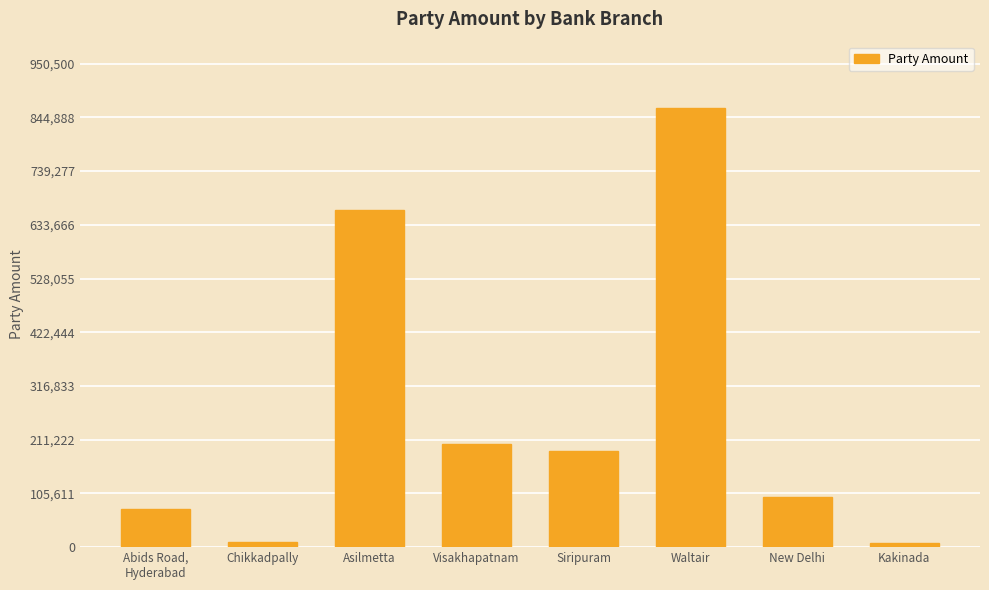

What is the average value?

263815